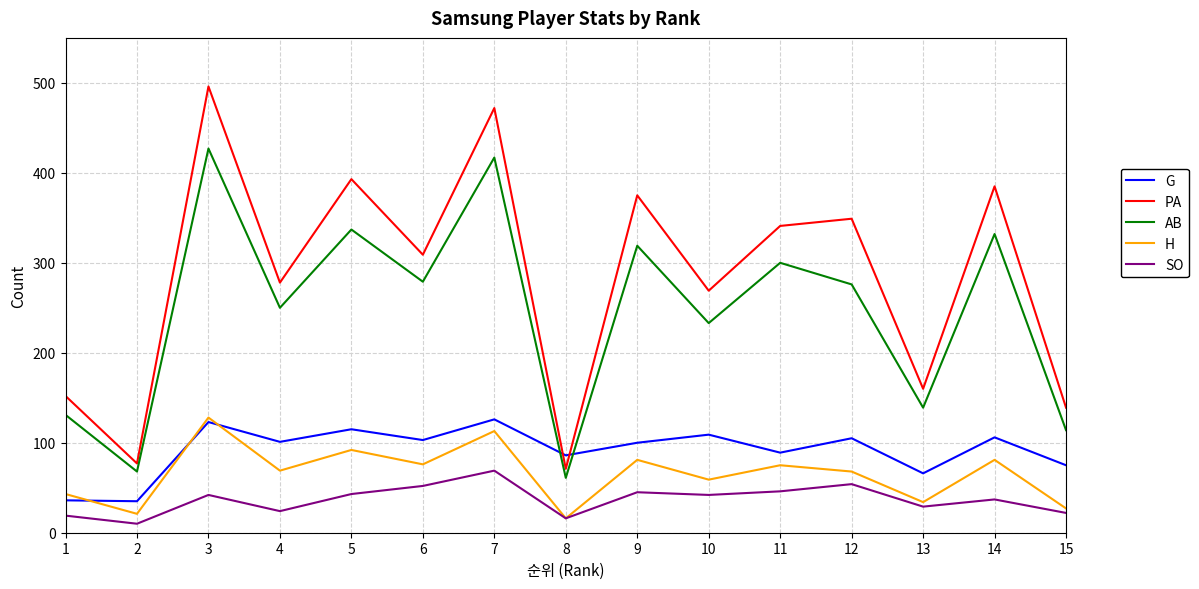

At how many categories does at least one series exceed 147?

12